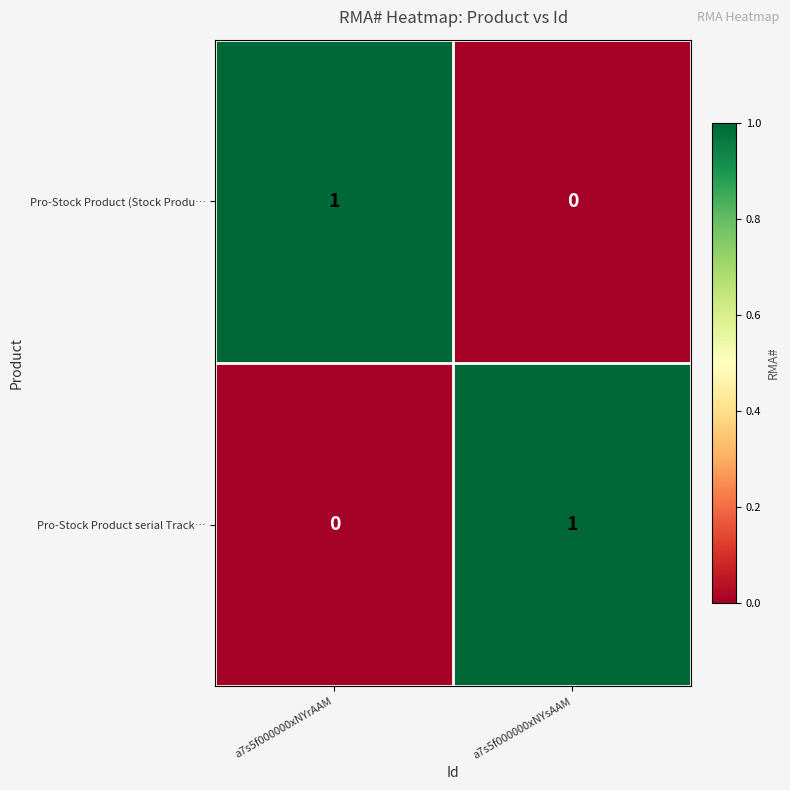

Reading right to left, what are all the values shown in this chart?

Pro-Stock Product (Stock Produ…: a7s5f000000xNYsAAM=0	a7s5f000000xNYrAAM=1
Pro-Stock Product serial Track…: a7s5f000000xNYsAAM=1	a7s5f000000xNYrAAM=0